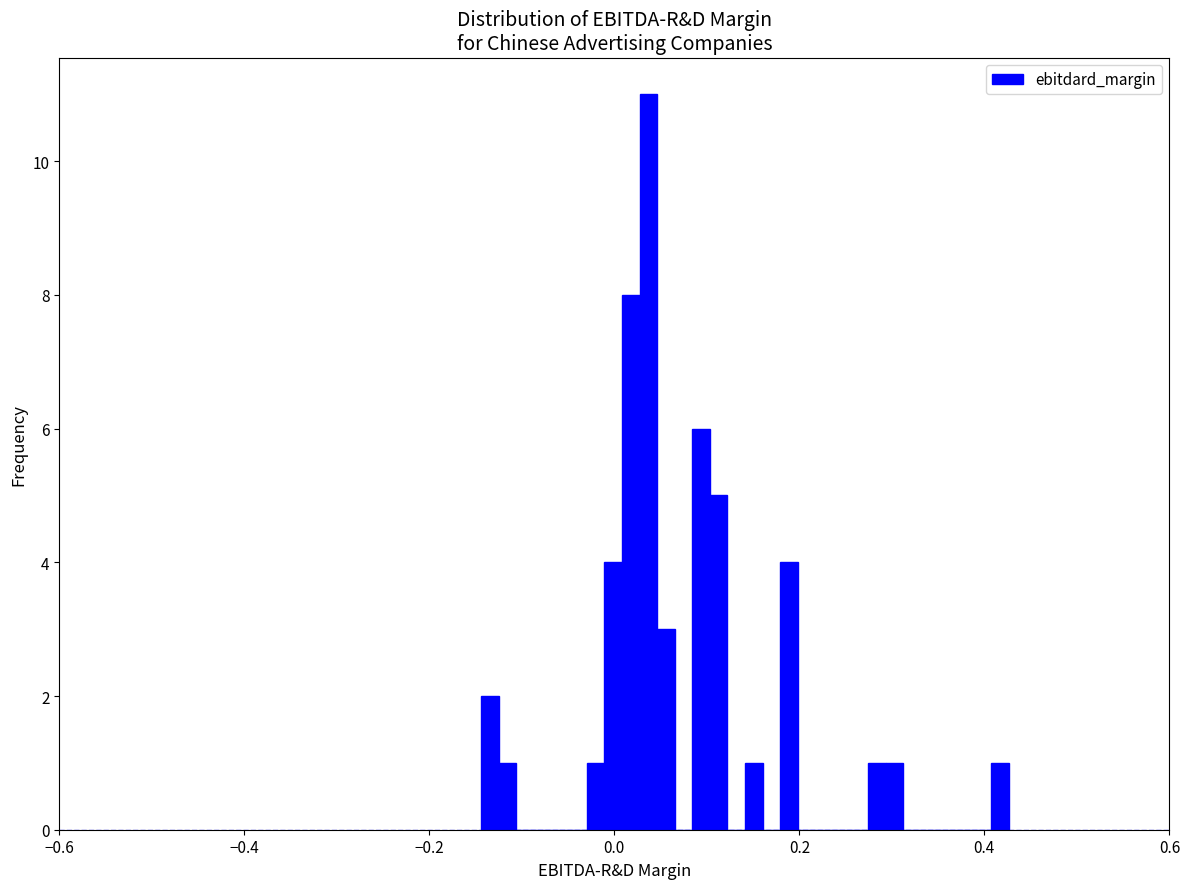

Read against the x-axis, roughly where is the centre of the tallest bar?

0.04